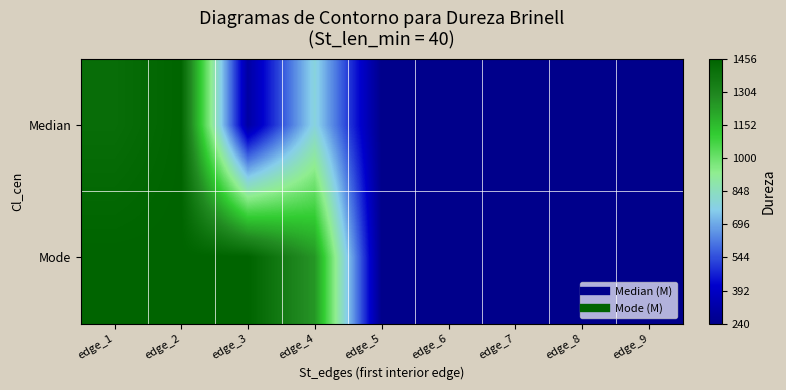

What is the total value across all series at edge_2?

2908